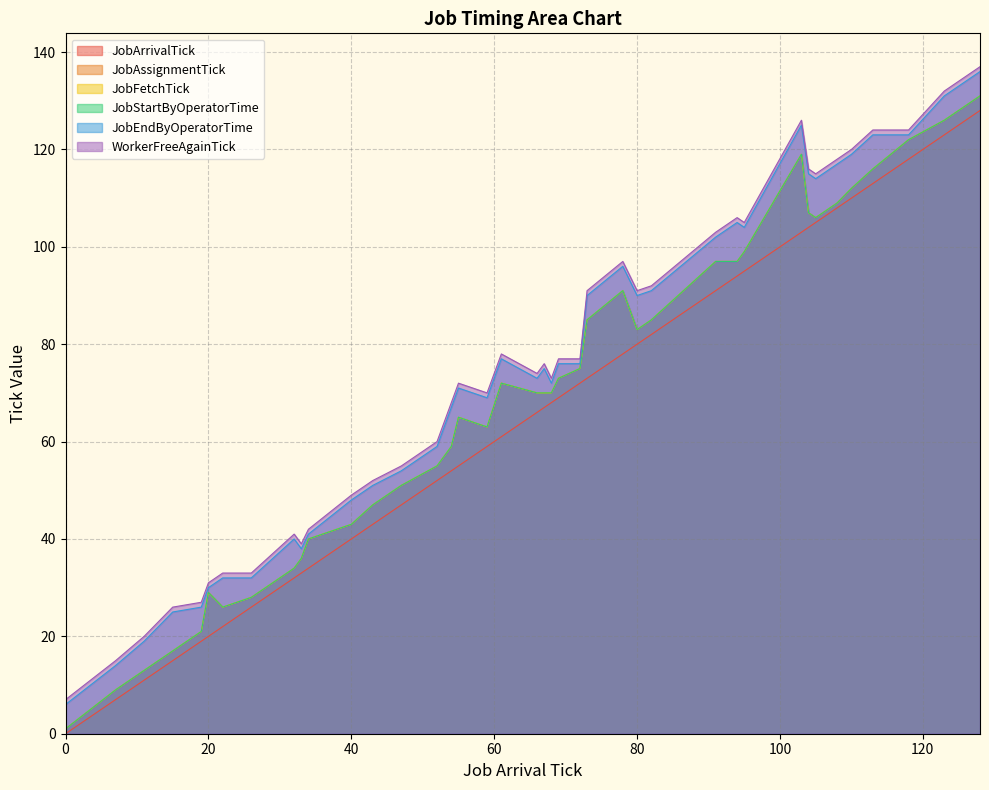

Is it true that WorkerFreeAgainTick equals 33 at 91?

False